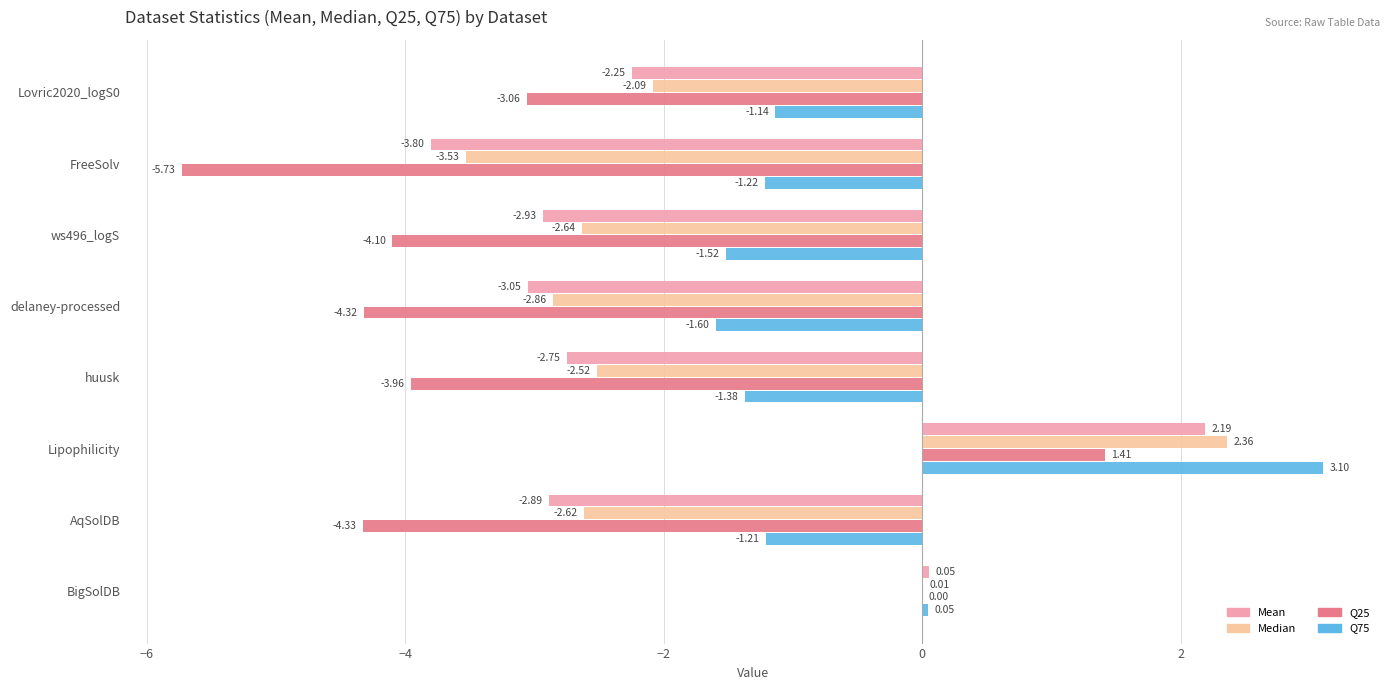

What is the total value across all series at ws496_logS?

-11.2